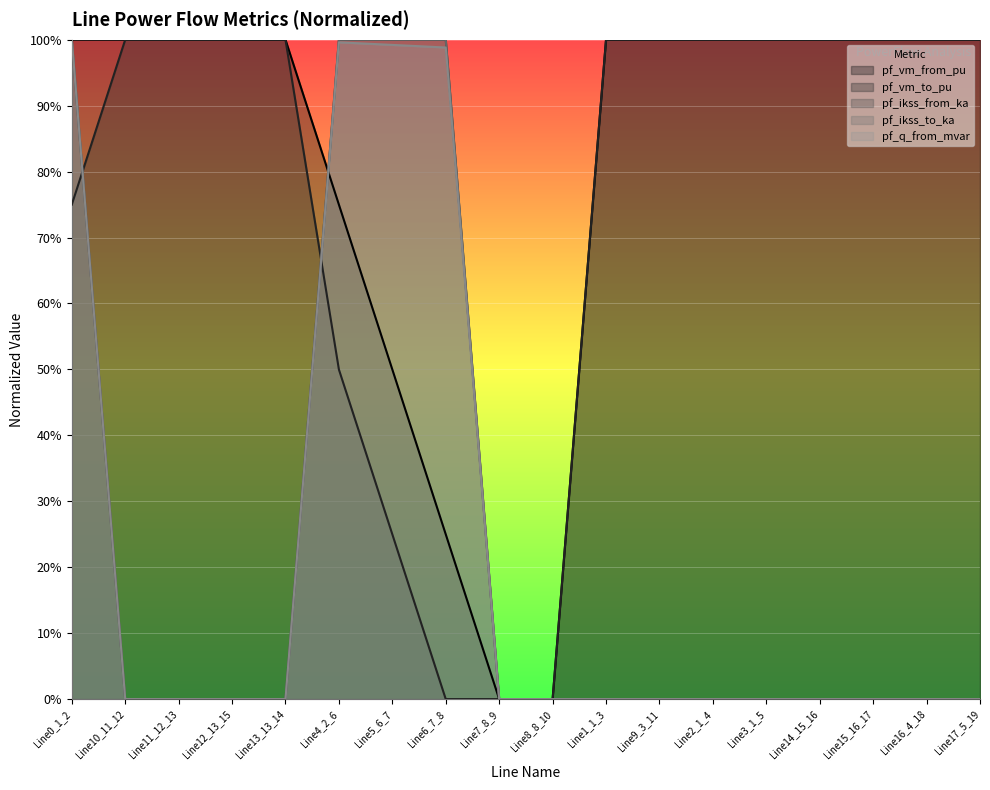

Is the value of pf_vm_from_pu at Line1_1_3 greater than the value of pf_q_from_mvar at Line6_7_8?

Yes